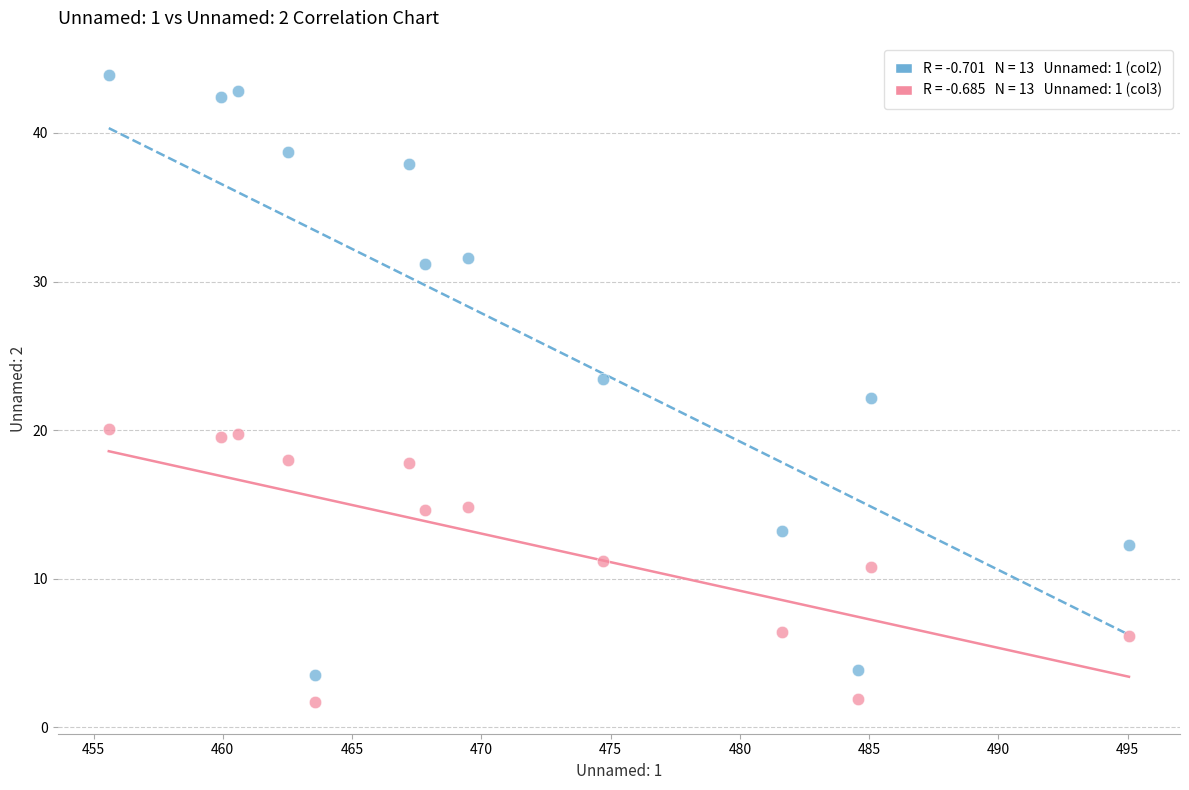

Across all data points, what is the range of Y values (max minus min)?

42.2